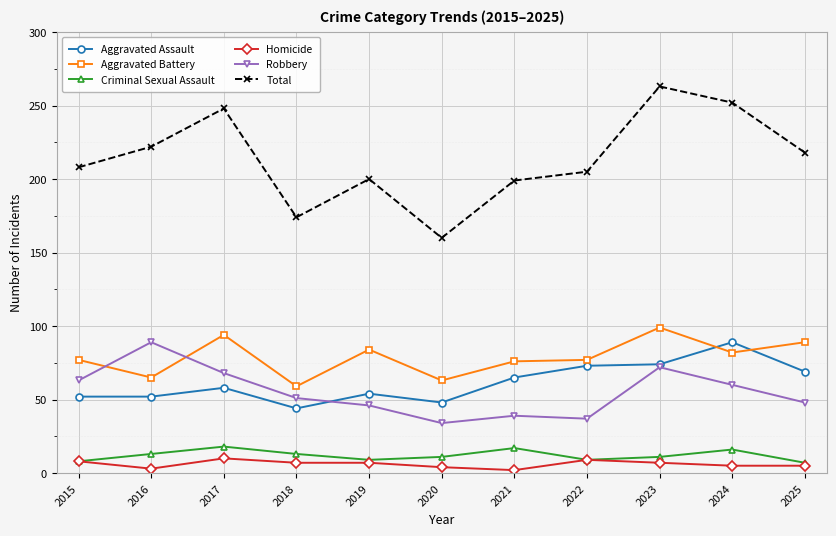

True or false: Criminal Sexual Assault has more than 2 points higher than both neighbors.

True